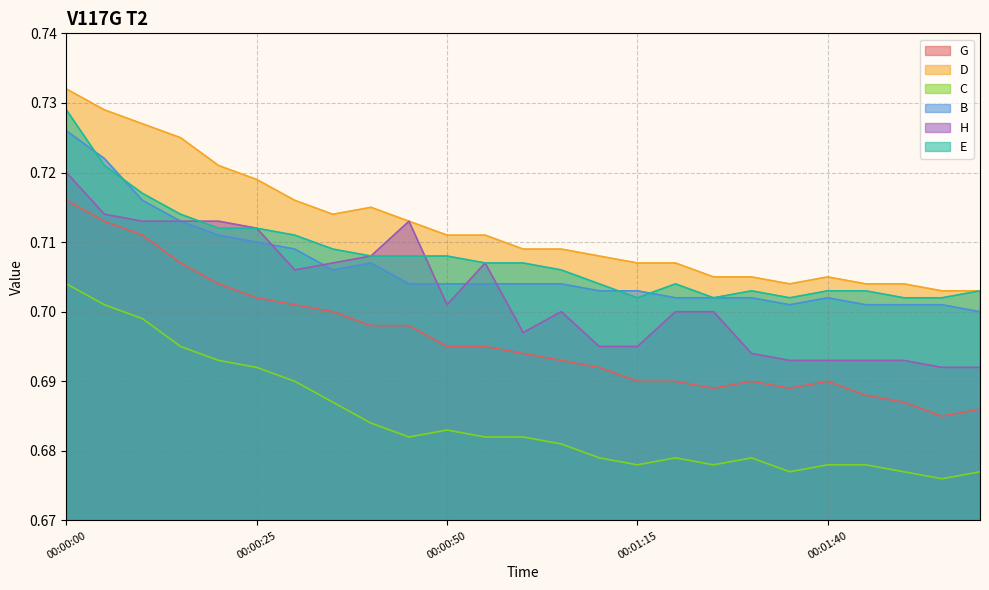

Reading left to right, extract all data points from this chart.

G: 0.7	0.7	0.7	0.7	0.7	0.7	0.7	0.7	0.7	0.7	0.7	0.7	0.7	0.7	0.7	0.7	0.7	0.7	0.7	0.7	0.7	0.7	0.7	0.7	0.7
D: 0.7	0.7	0.7	0.7	0.7	0.7	0.7	0.7	0.7	0.7	0.7	0.7	0.7	0.7	0.7	0.7	0.7	0.7	0.7	0.7	0.7	0.7	0.7	0.7	0.7
C: 0.7	0.7	0.7	0.7	0.7	0.7	0.7	0.7	0.7	0.7	0.7	0.7	0.7	0.7	0.7	0.7	0.7	0.7	0.7	0.7	0.7	0.7	0.7	0.7	0.7
B: 0.7	0.7	0.7	0.7	0.7	0.7	0.7	0.7	0.7	0.7	0.7	0.7	0.7	0.7	0.7	0.7	0.7	0.7	0.7	0.7	0.7	0.7	0.7	0.7	0.7
H: 0.7	0.7	0.7	0.7	0.7	0.7	0.7	0.7	0.7	0.7	0.7	0.7	0.7	0.7	0.7	0.7	0.7	0.7	0.7	0.7	0.7	0.7	0.7	0.7	0.7
E: 0.7	0.7	0.7	0.7	0.7	0.7	0.7	0.7	0.7	0.7	0.7	0.7	0.7	0.7	0.7	0.7	0.7	0.7	0.7	0.7	0.7	0.7	0.7	0.7	0.7